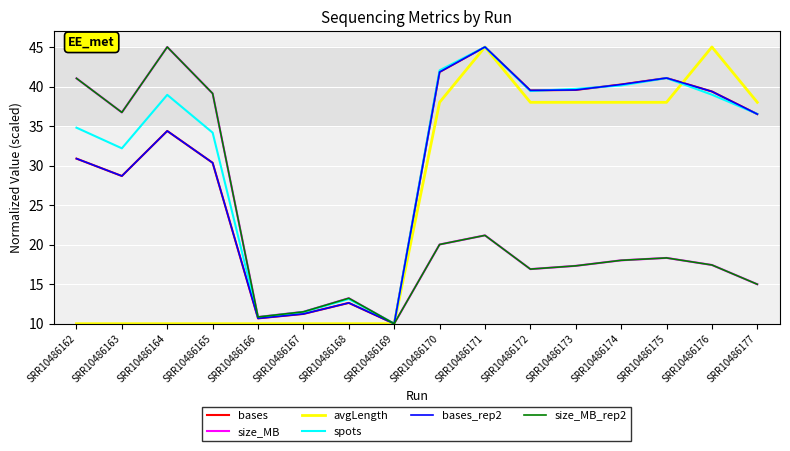

Rank the series at SRR10486176 from highest to lowest value.

avgLength, bases, bases_rep2, spots, size_MB, size_MB_rep2